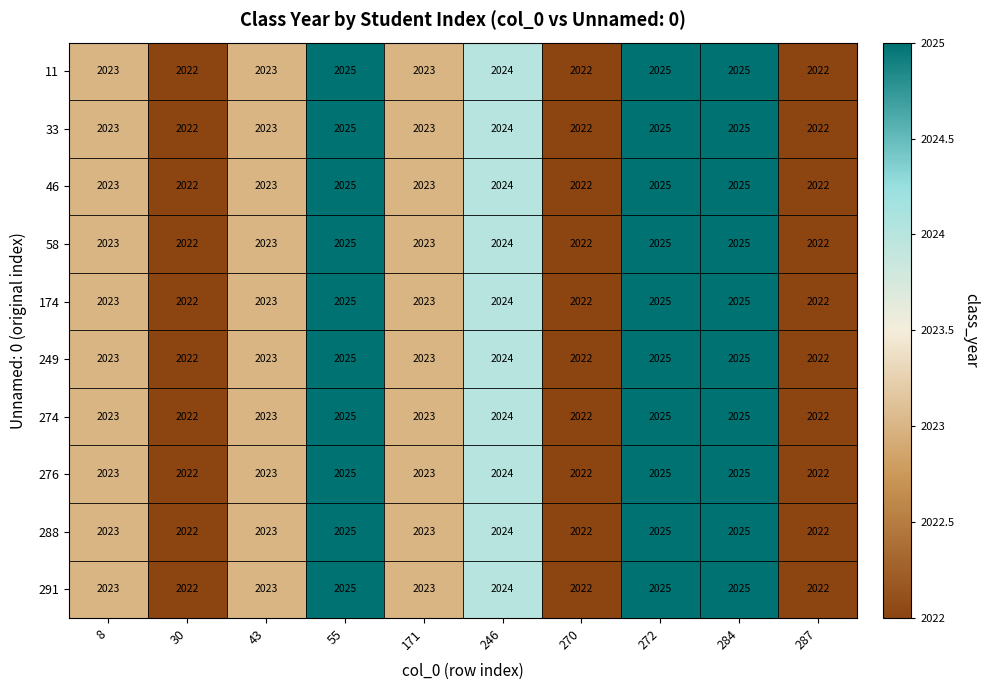

Is it true that 291 equals 3411 at 55?

False